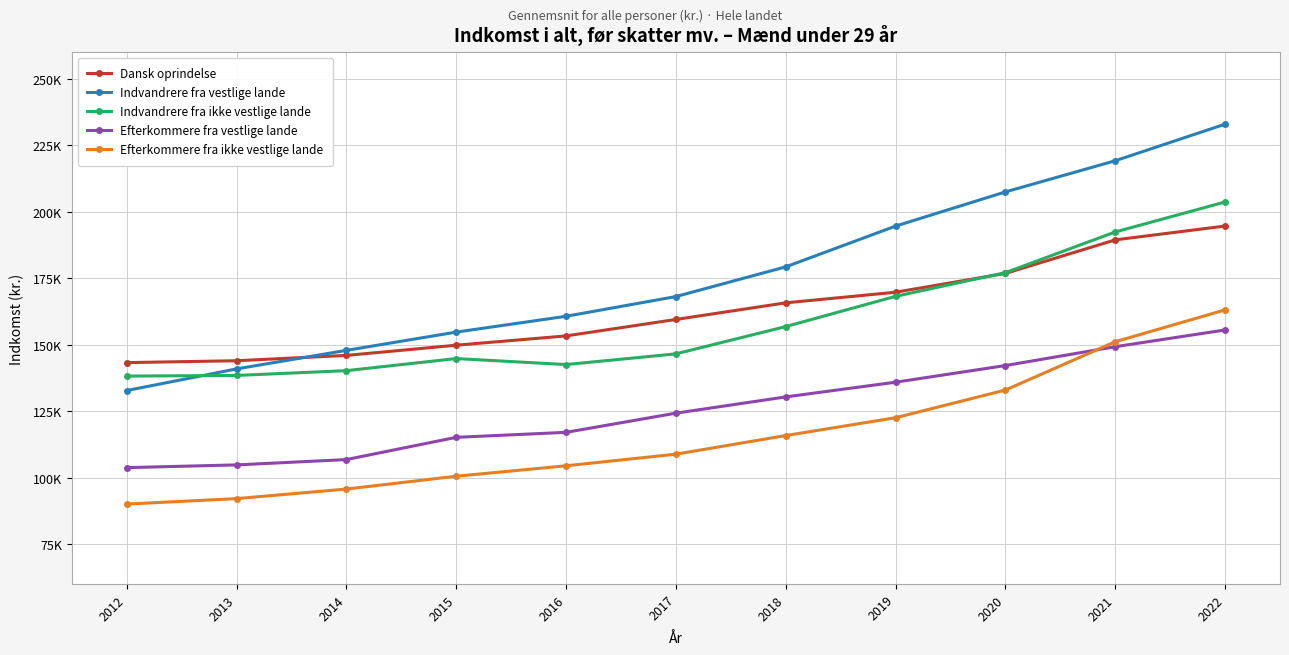

What is the total value across all series at 2020?

836316